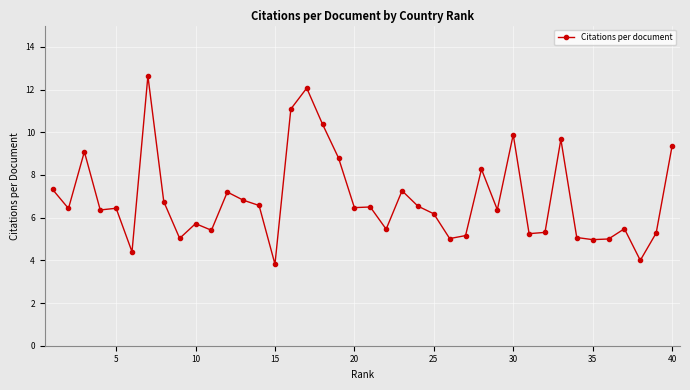

True or false: the data has more than 0 interior local peaks.

True